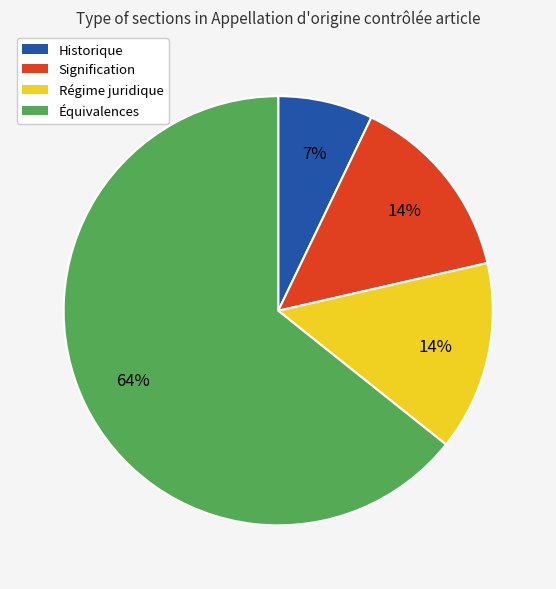

To the nearest percent, what is the average slice percentage?

25%